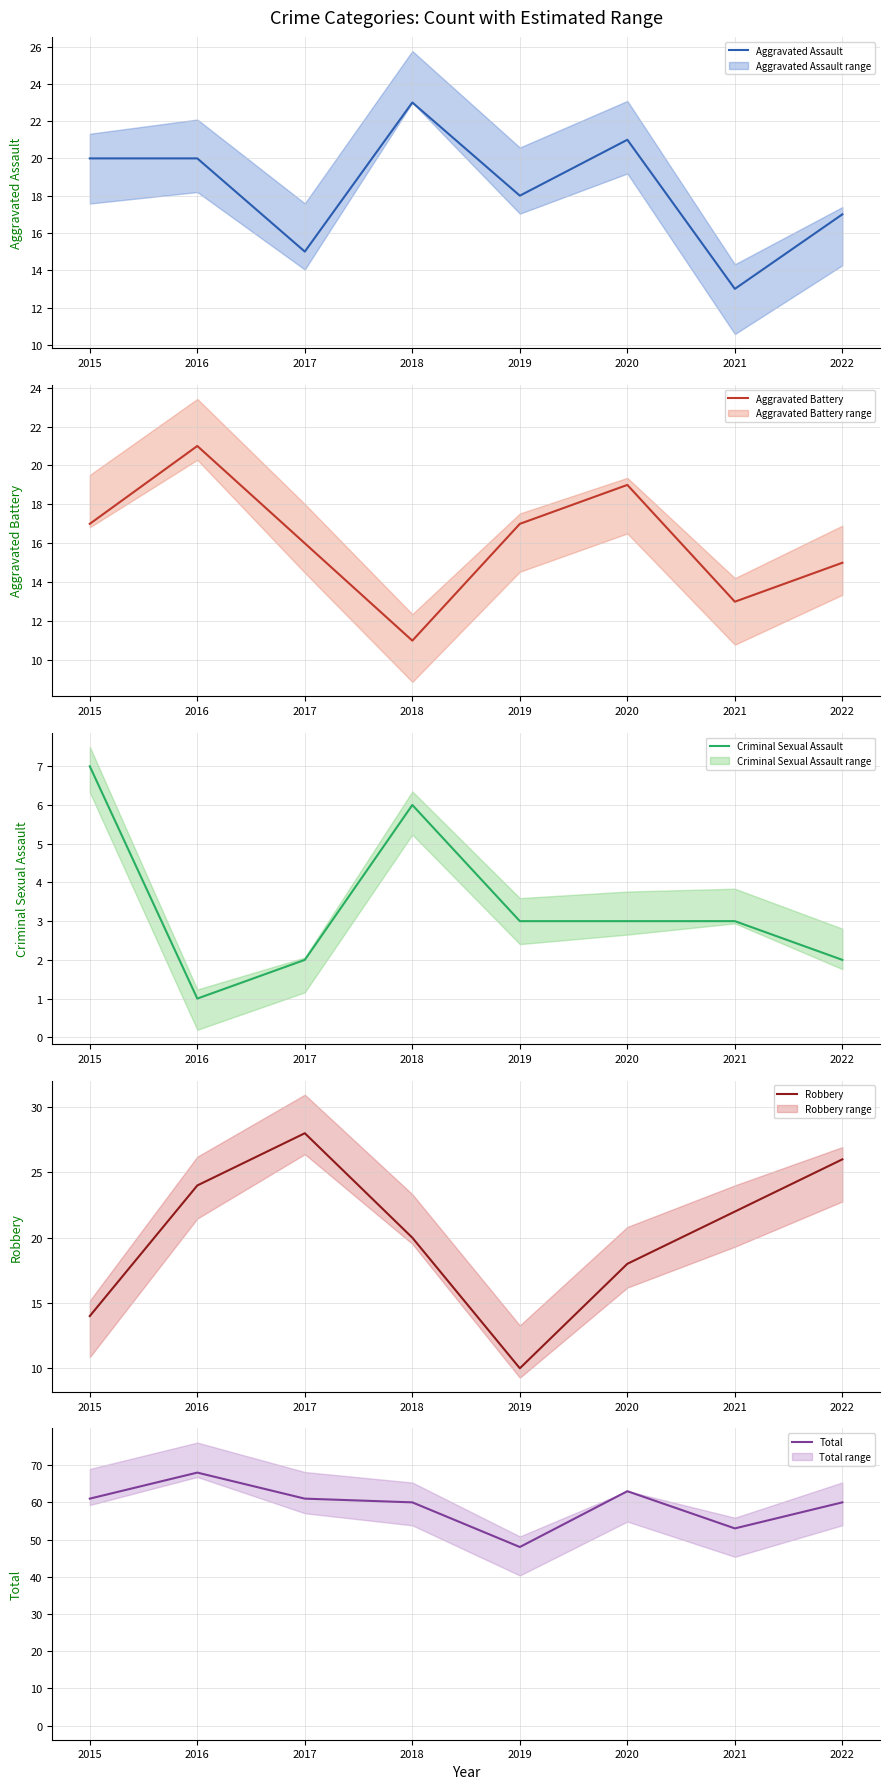

Which series changed the most between 2016 and 2022?

Total mean